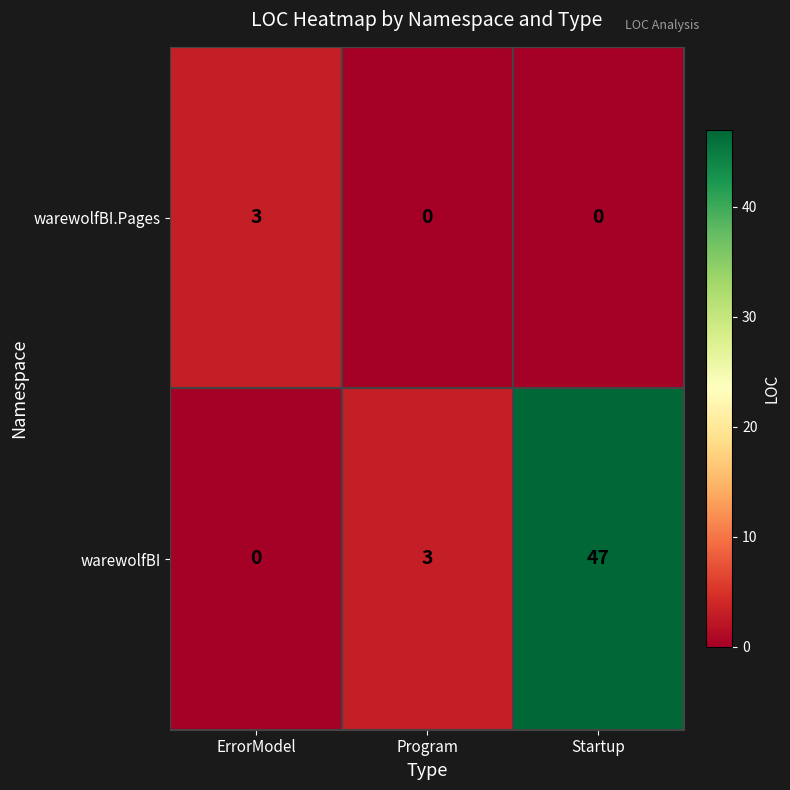

The value of warewolfBI.Pages at Program is -1. True or false?

False